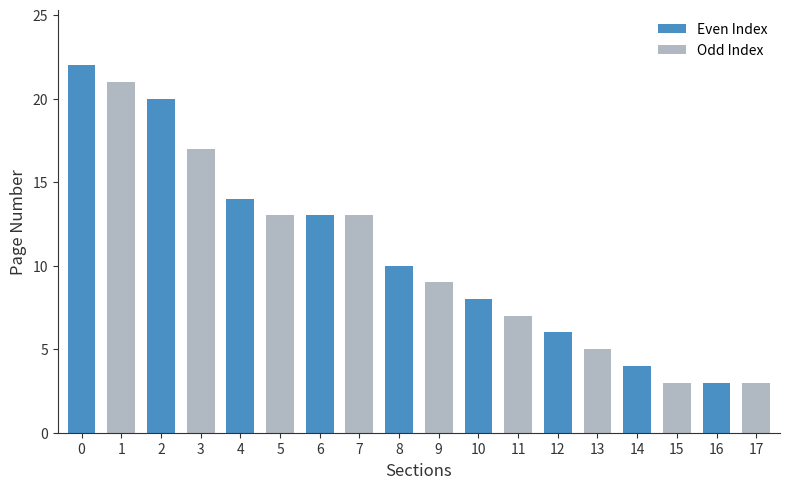

The value at 2 is 20. True or false?

True